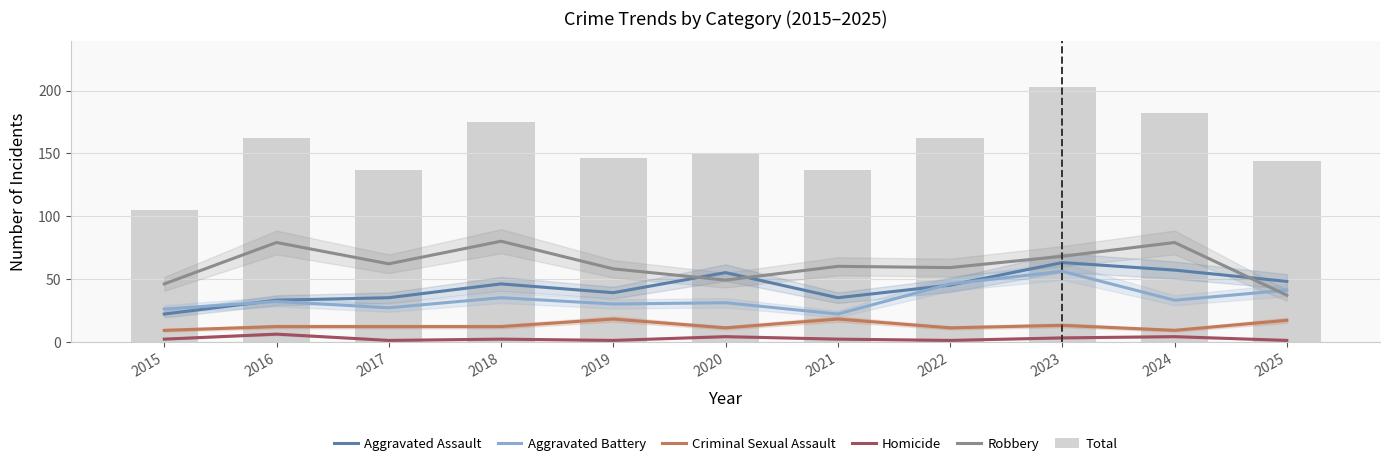

Is the value of Homicide at 2017 greater than the value of Criminal Sexual Assault at 2025?

No